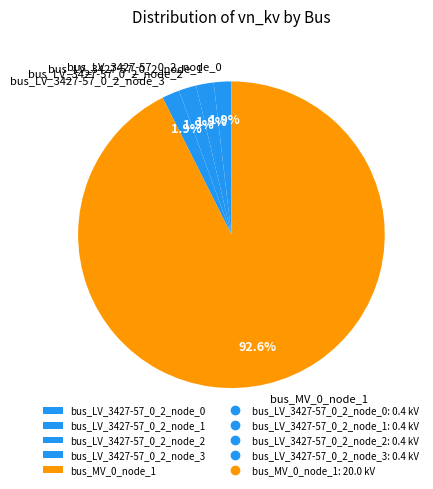

Which slice is the largest?

bus_MV_0_node_1